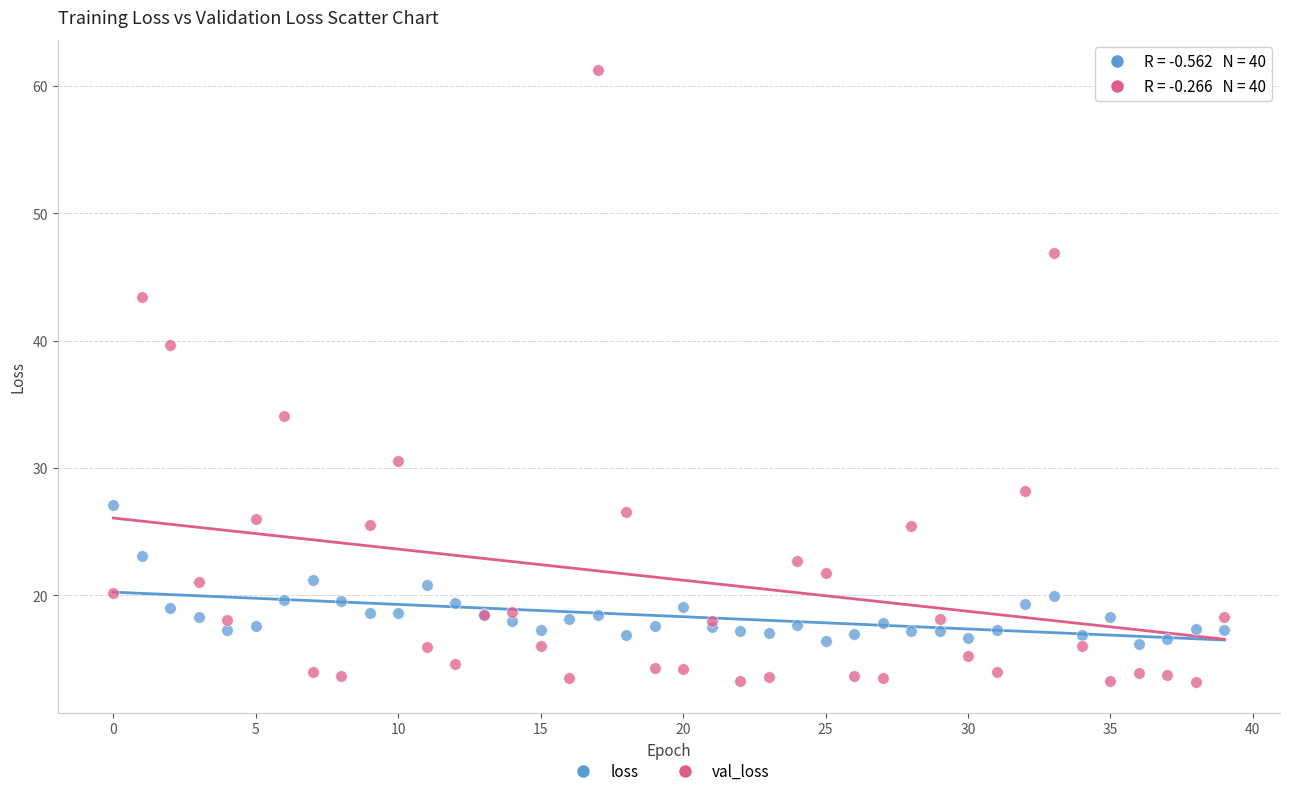

Which series has the largest Y range (max minus min)?

val_loss